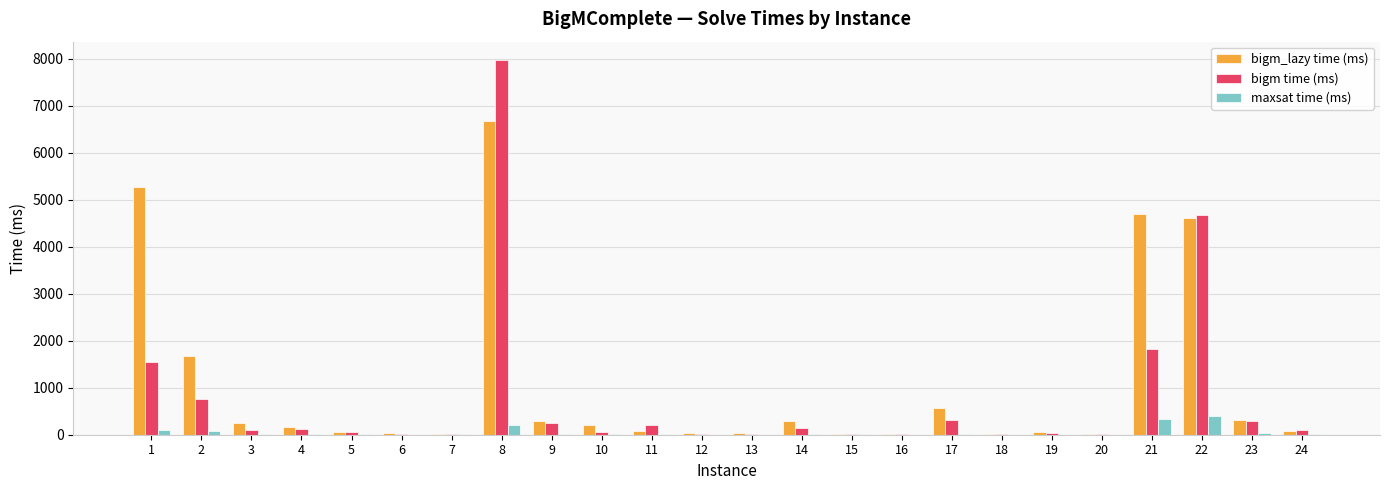

The maxsat time (ms) series shows 1 at 16. True or false?

True